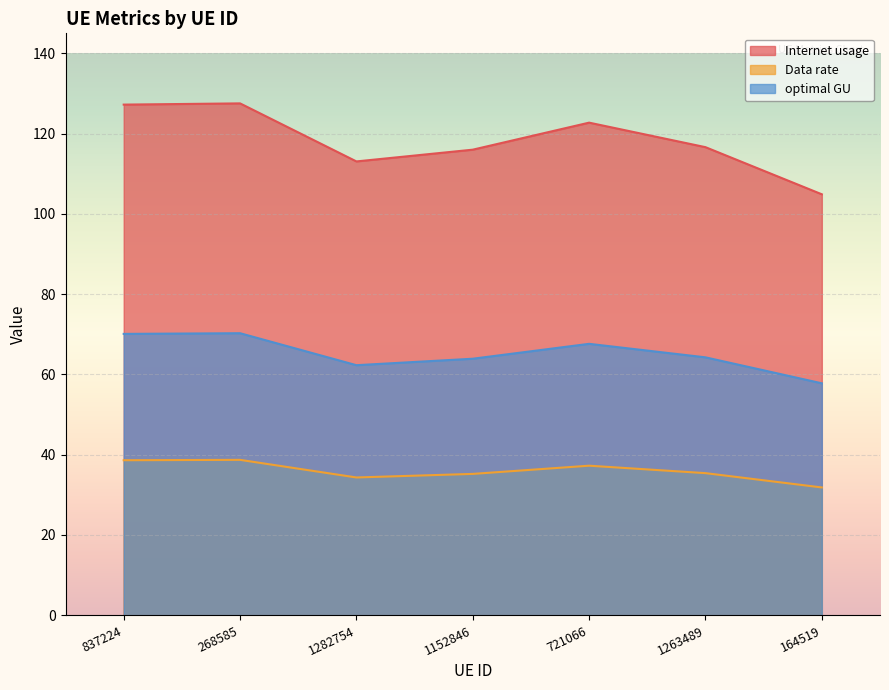

True or false: Data rate has a value of 25.6 at 721066.

False